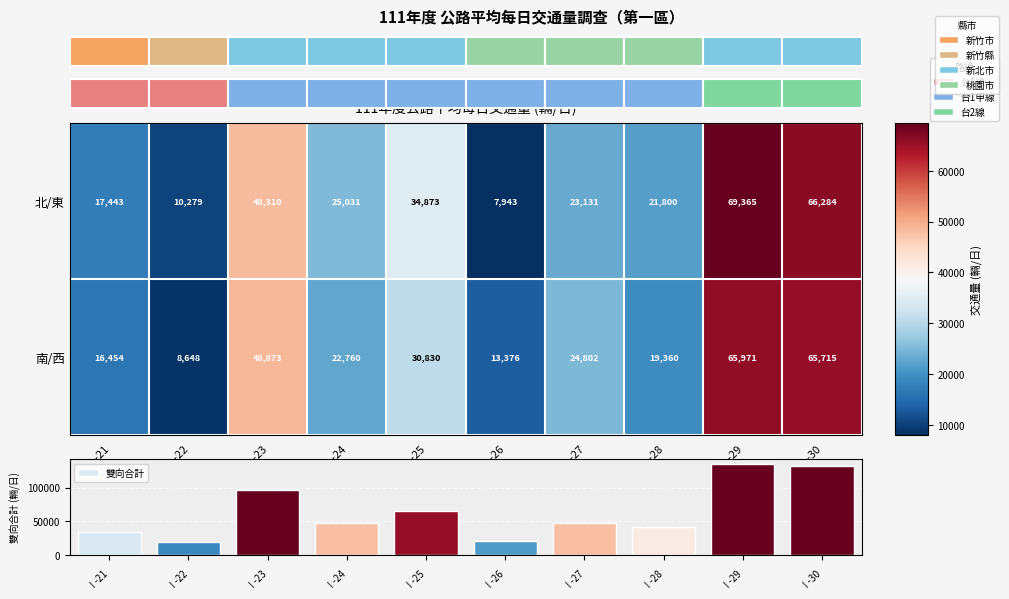

What is the difference between the second highest and second lowest values in the 雙向合計 series?

110680